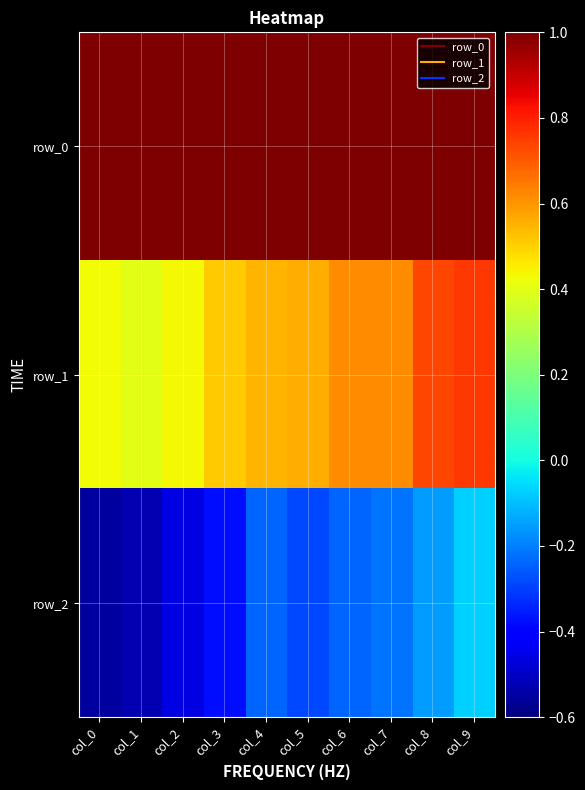

Is it true that row_2 equals -0.3 at col_5?

True